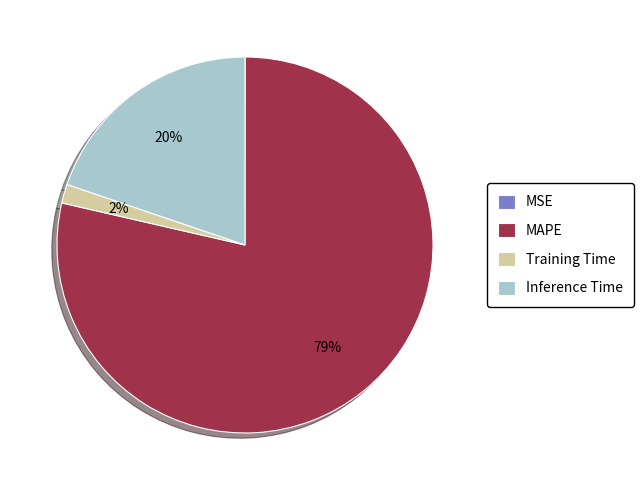

Does MAPE account for over 50% of the chart?

Yes